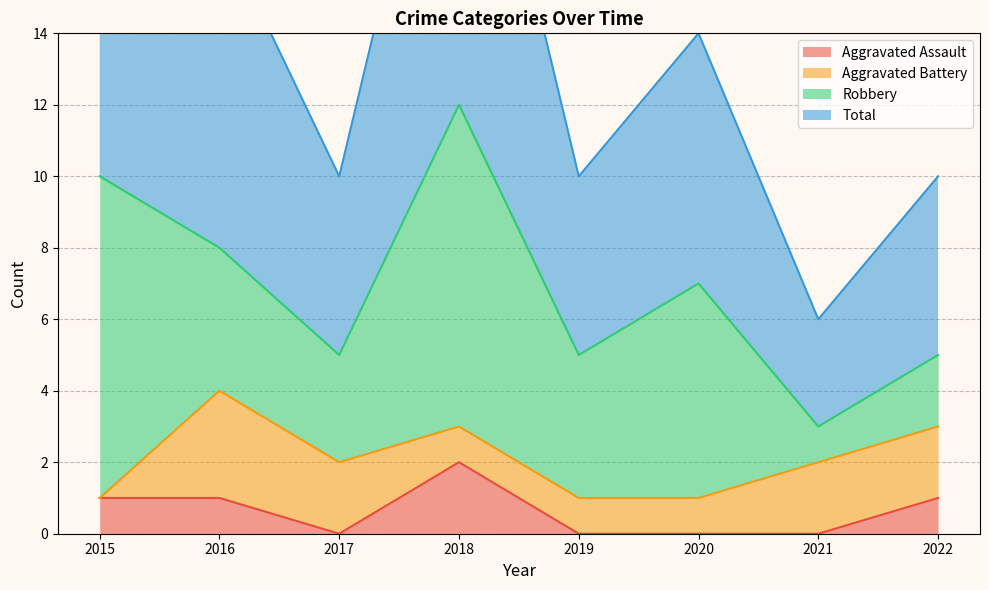

Is it true that Aggravated Assault equals 0 at 2021?

True